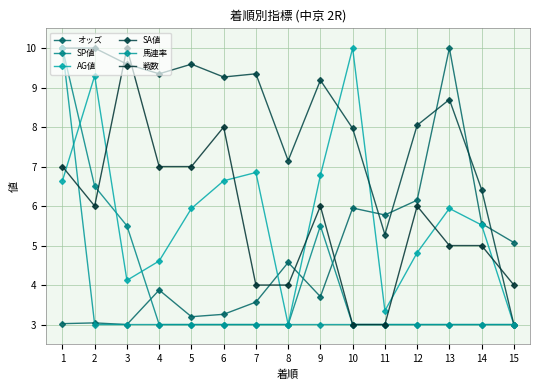

What is the greatest value displayed?

10.0